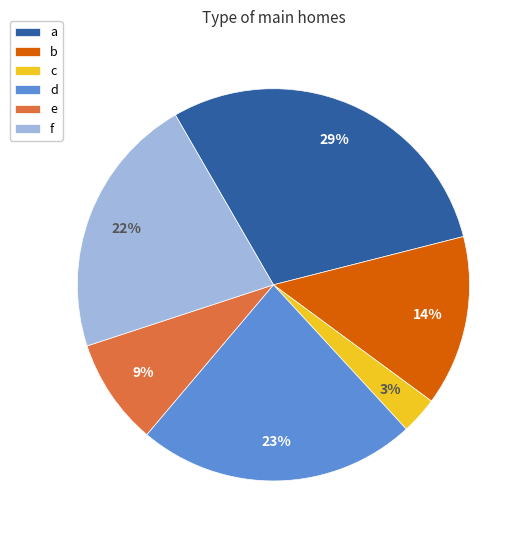

To the nearest percent, what is the average slice percentage?

17%